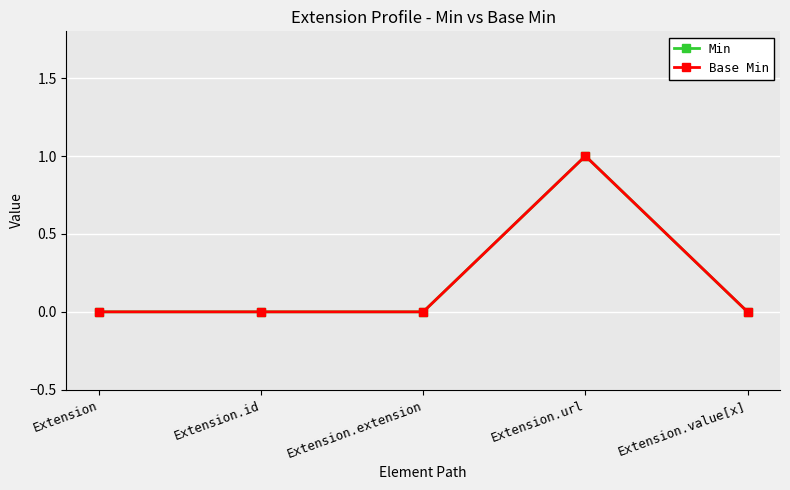

Which category has the highest value in the Base Min series?

Extension.url